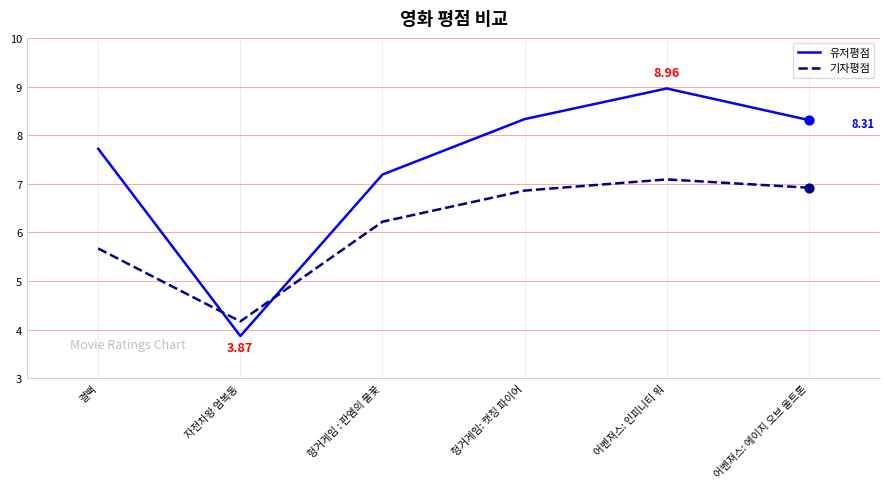

What is the difference between the highest and lowest values at 어벤져스: 인피니티 워?

1.9